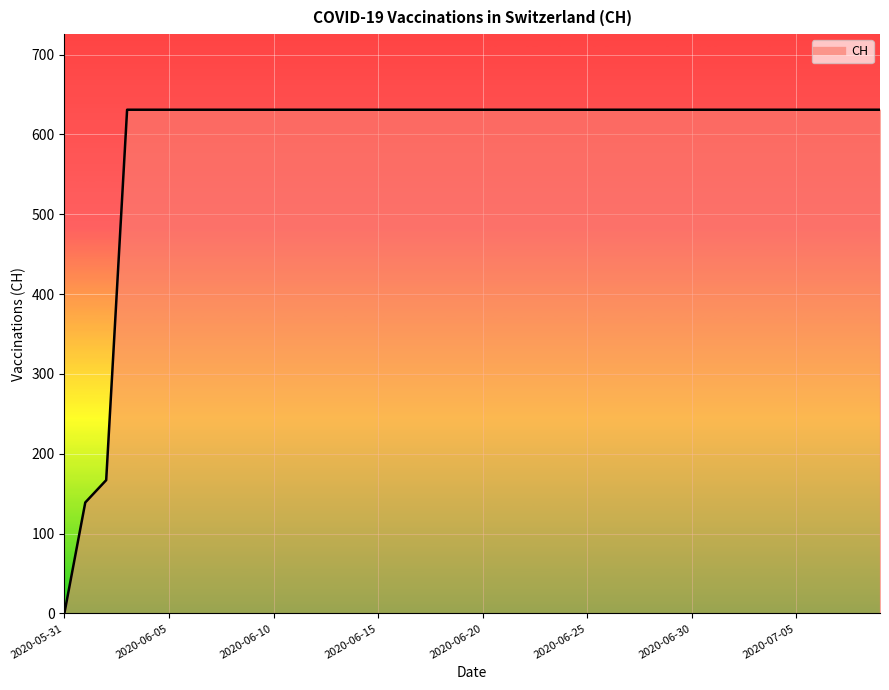

What is the greatest value displayed?

631